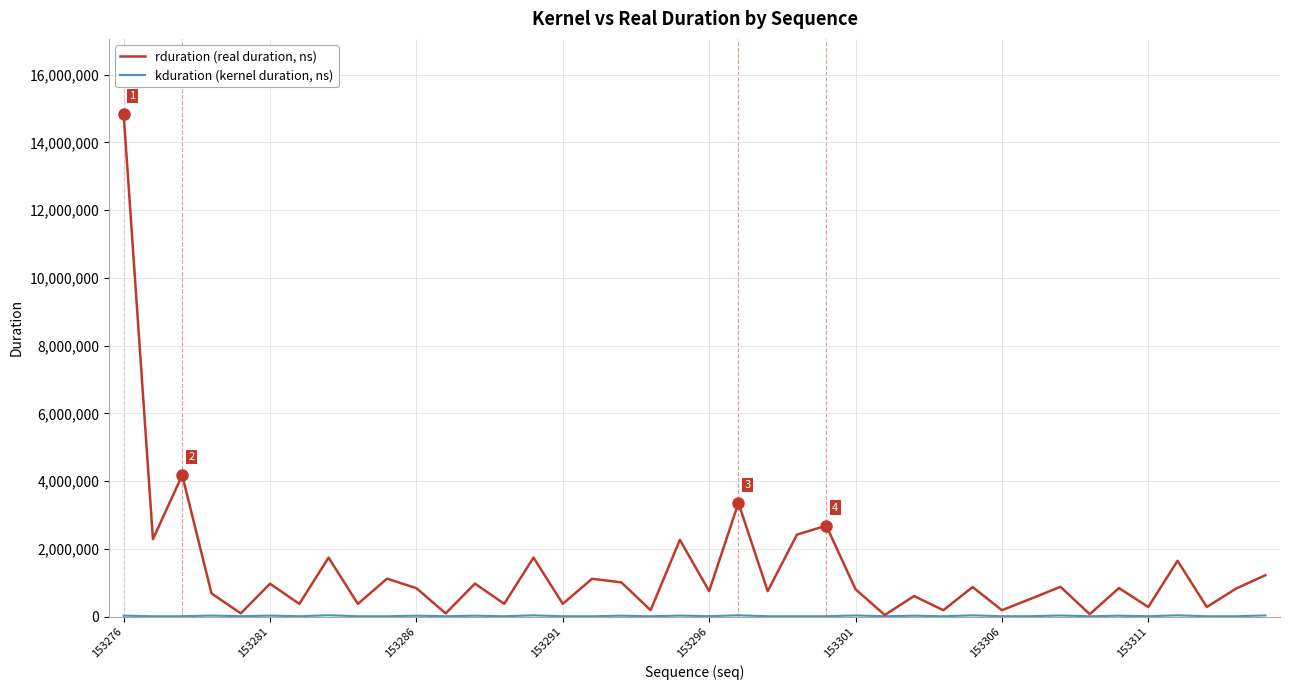

Which series has the widest spread of values?

rduration (real duration, ns)